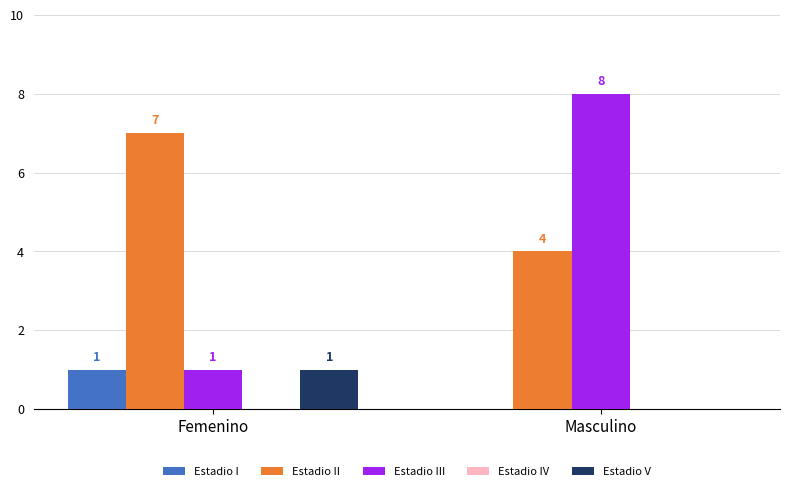

What is the total value across all series at Masculino?

12